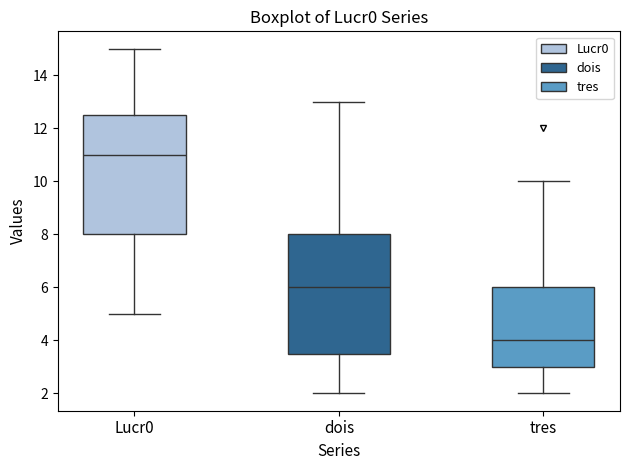

Where does the lower whisker of the box for tres end on the y-axis? The values are not printed on the chart, so give them approximately, as read against the axis.

2.0